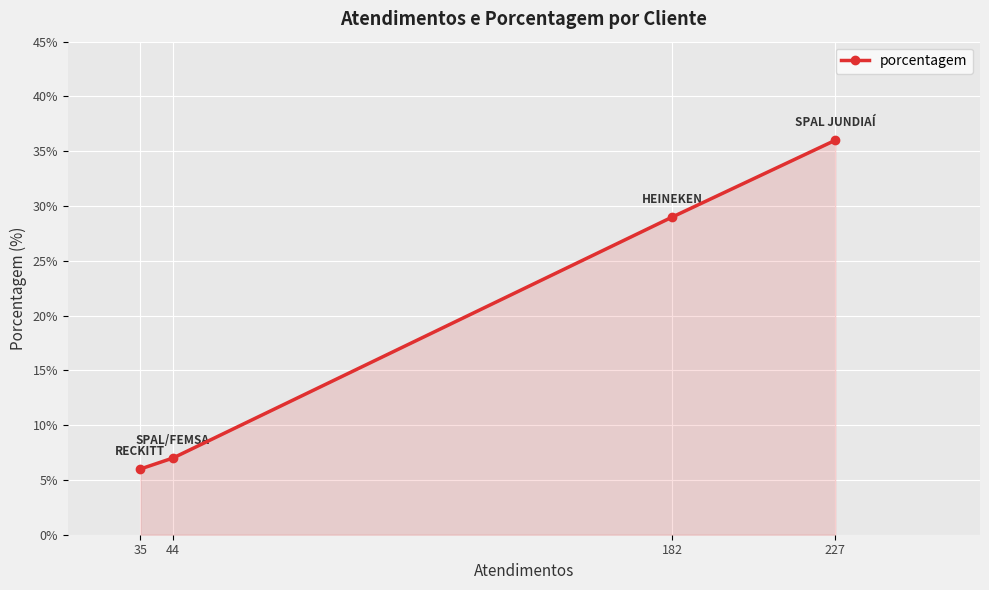

Reading left to right, what are all the values shown in this chart?

6	7	29	36